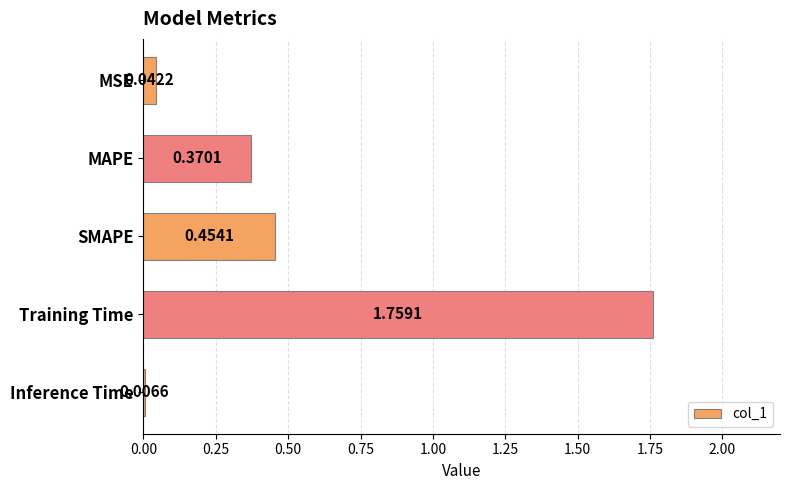

At which label is the value closest to 0?

Inference Time